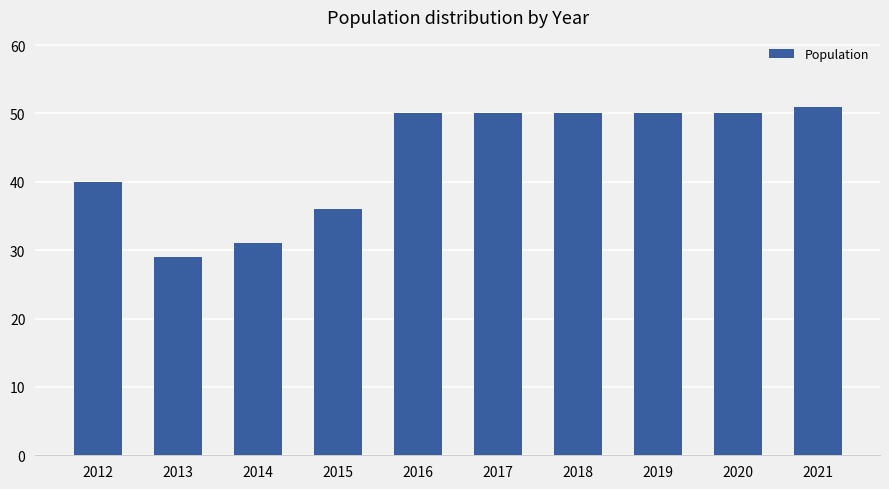

What is the smallest value displayed?

29